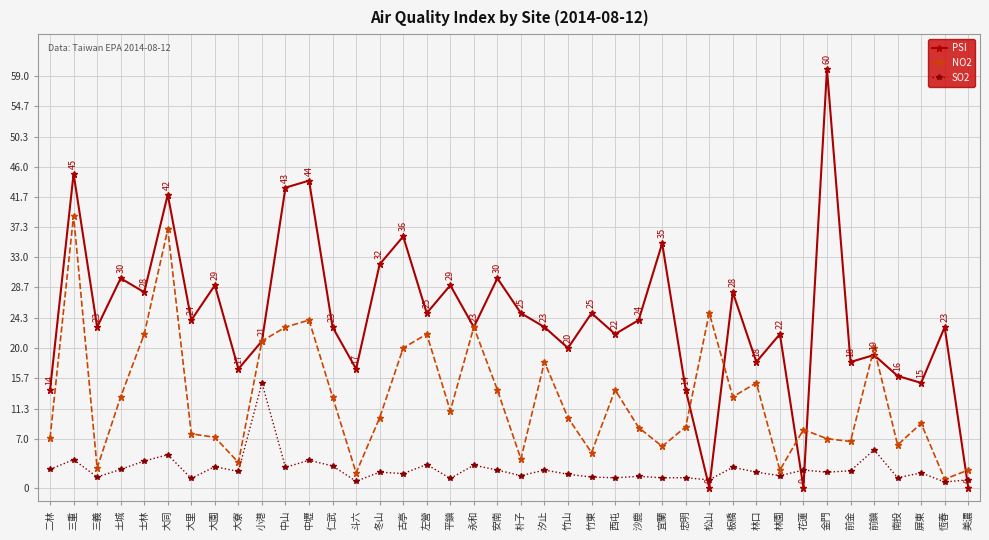

At which label does NO2 reach its peak?

三重